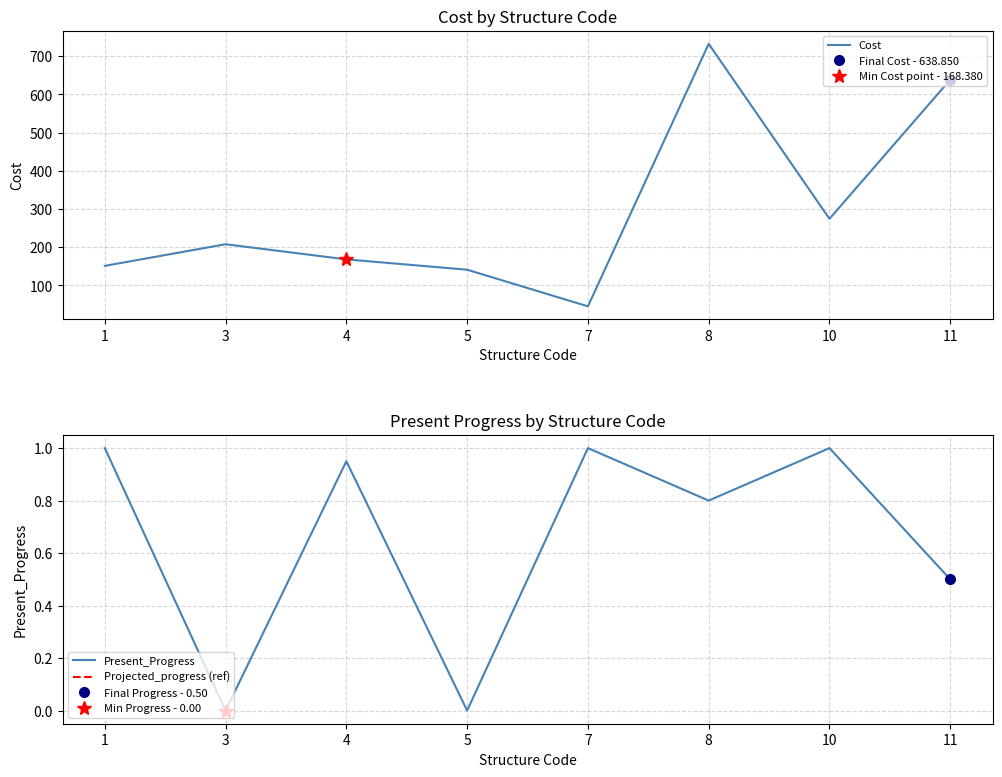

Count the number of categories in the chart.

8